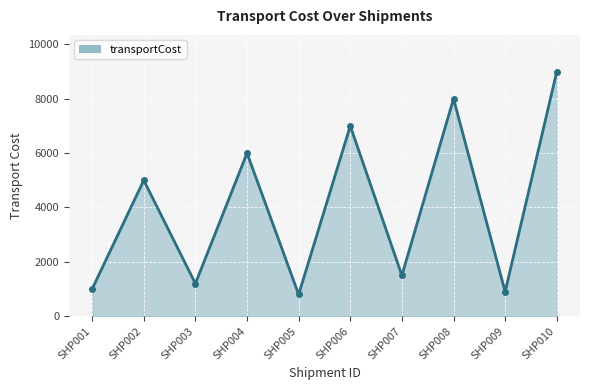

How many interior local peaks (higher than both neighbors) does the data have?

4